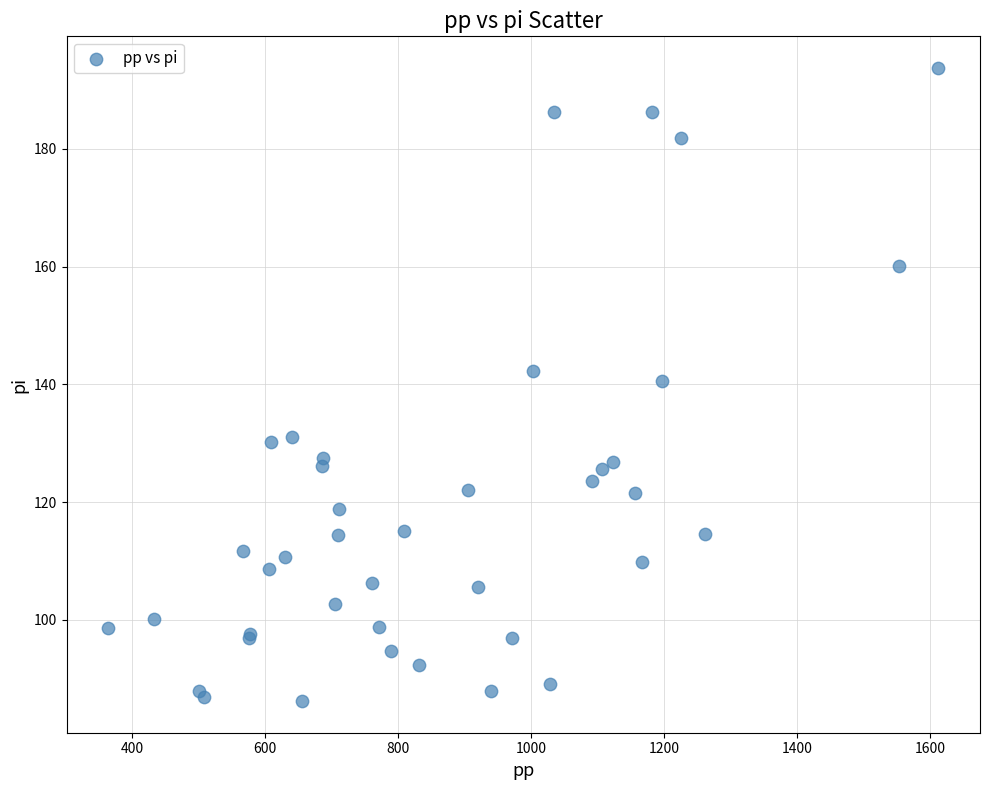

What Y value in the scatter plot is closest to 139?

140.6